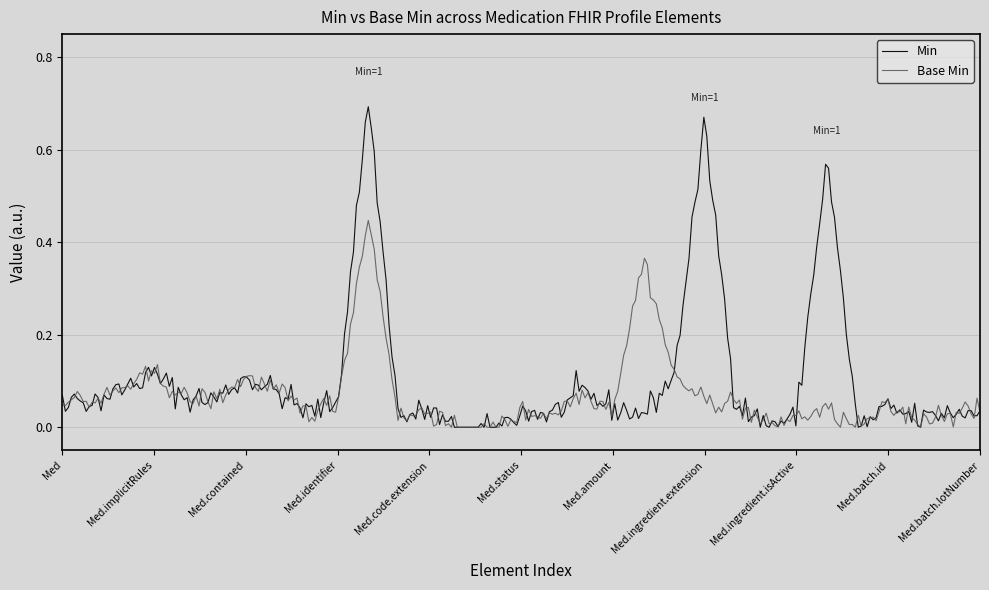

Which series has the widest spread of values?

Min